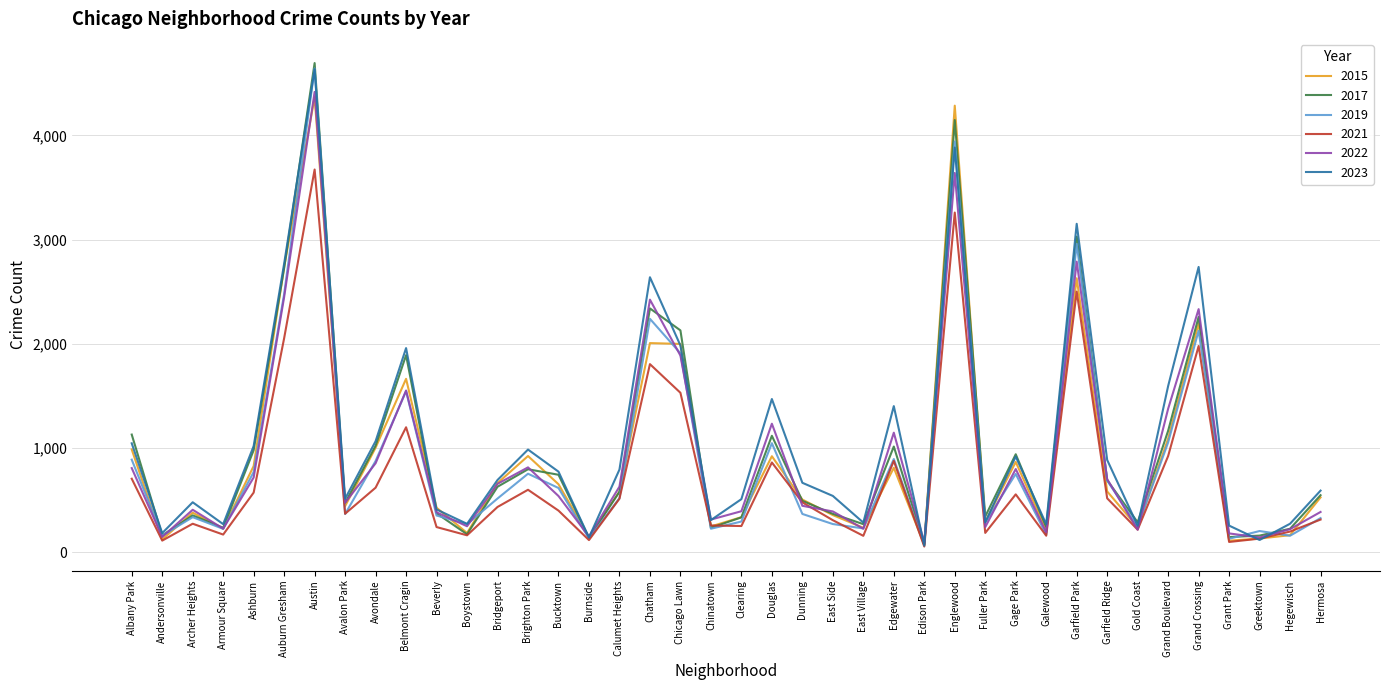

Is it true that 2015 equals 1230 at Gage Park?

False